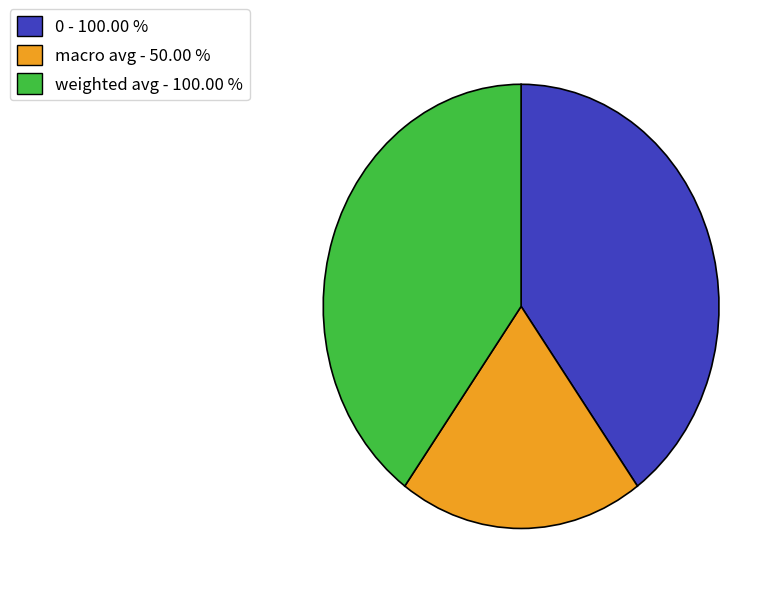

Which has a higher value, weighted avg - 100.00 % or macro avg - 50.00 %?

weighted avg - 100.00 %